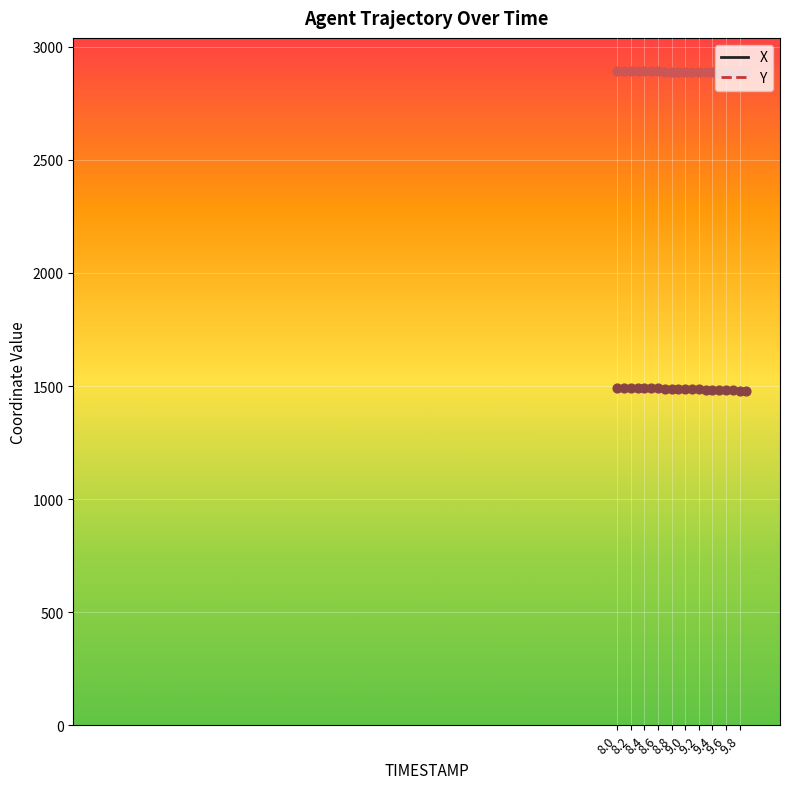

Which series has the largest total across all categories?

X